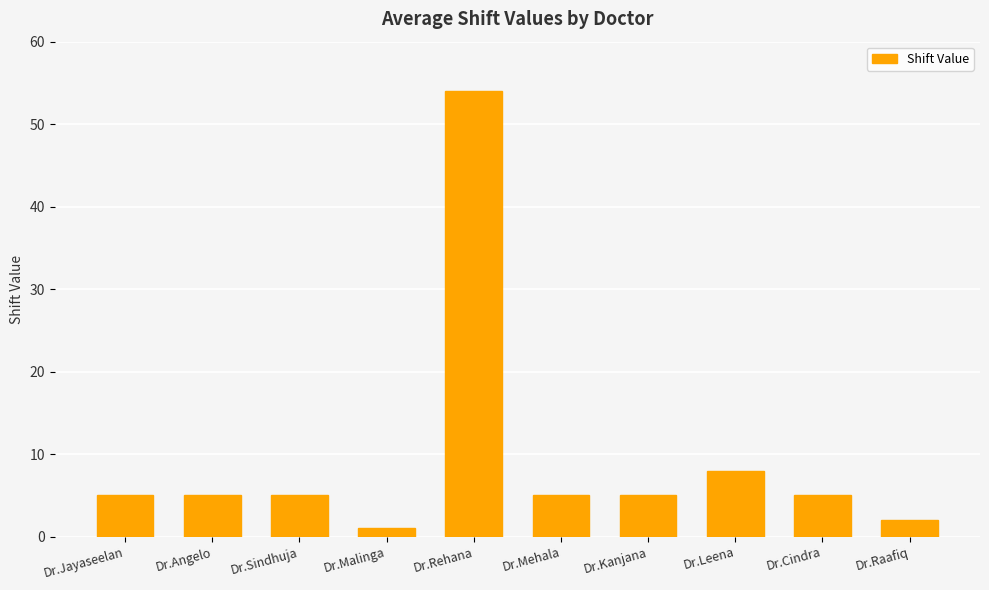

Reading left to right, extract all data points from this chart.

Dr.Jayaseelan=5	Dr.Angelo=5	Dr.Sindhuja=5	Dr.Malinga=1	Dr.Rehana=54	Dr.Mehala=5	Dr.Kanjana=5	Dr.Leena=8	Dr.Cindra=5	Dr.Raafiq=2